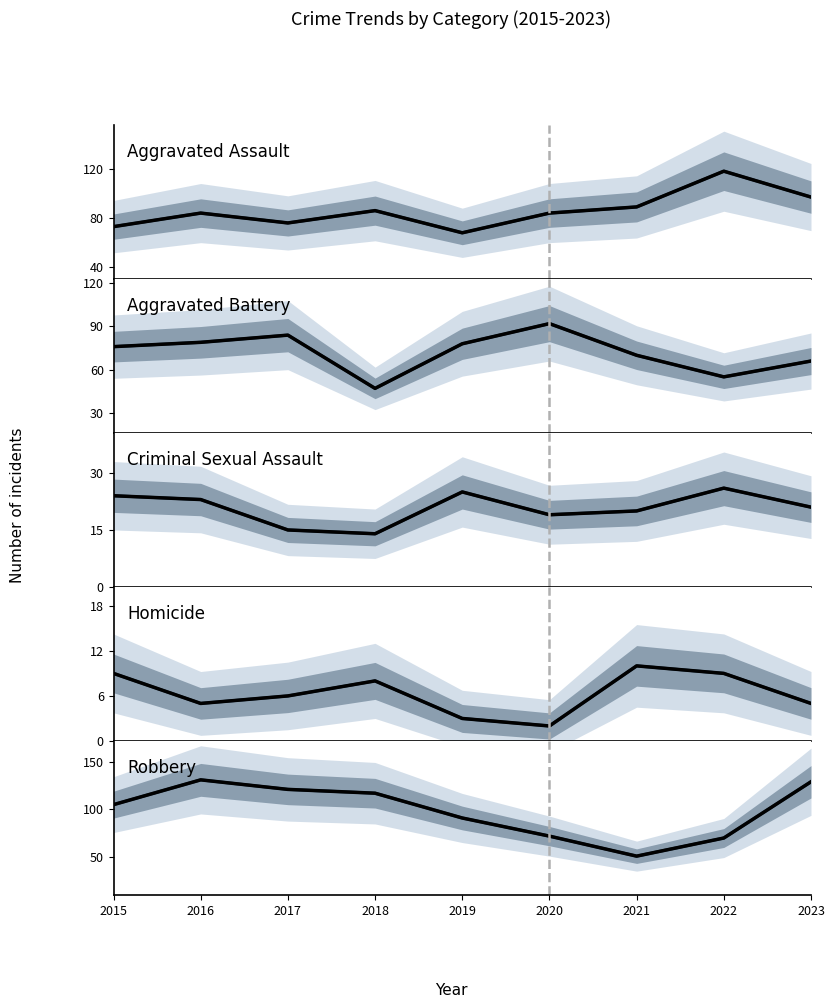

What are all the series names shown in the legend?

Aggravated Assault, Aggravated Battery, Criminal Sexual Assault, Homicide, Robbery